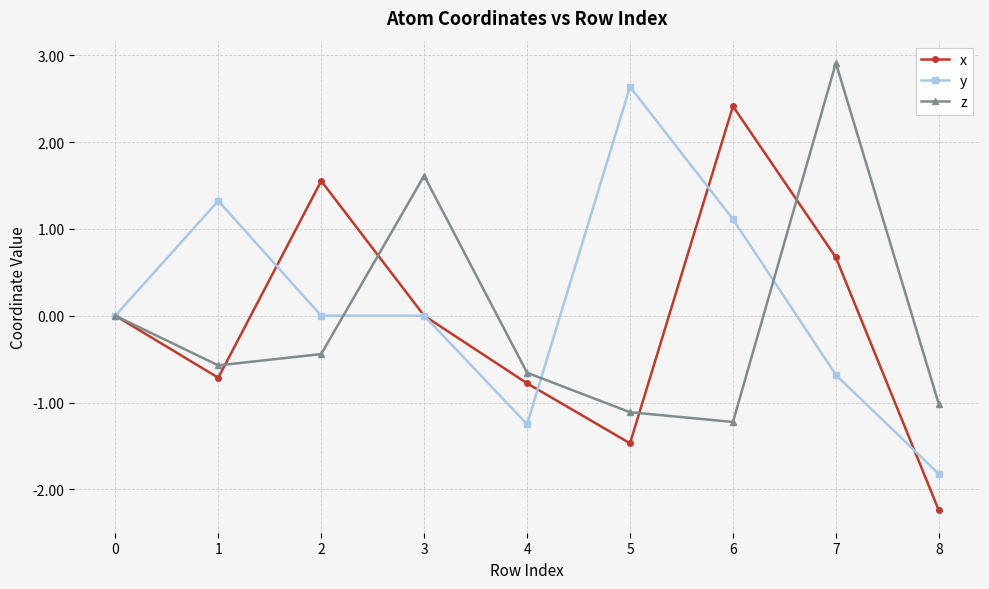

At which category is the sum across all series the highest?

7